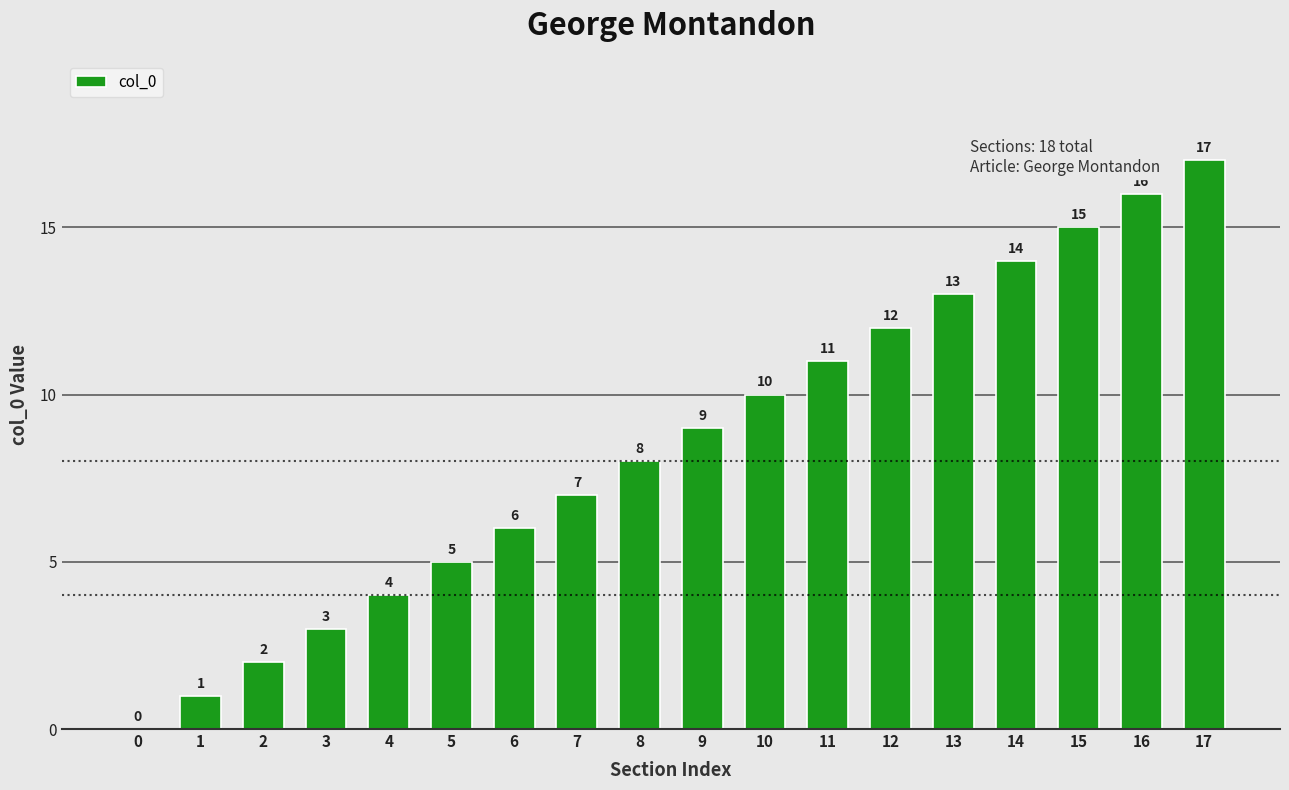

How many categories are shown in the chart?

18